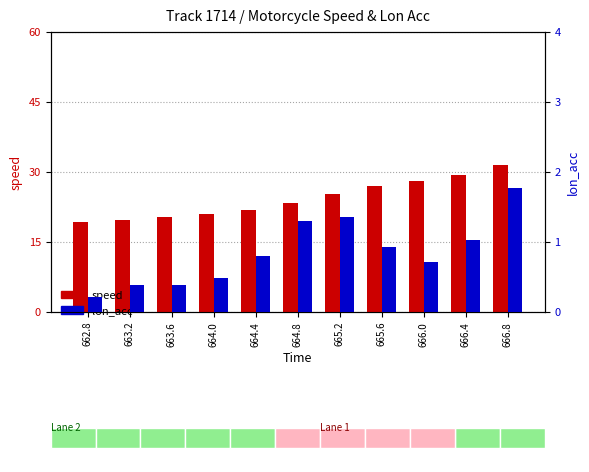

The value of speed at 664.8 is 23.4. True or false?

True